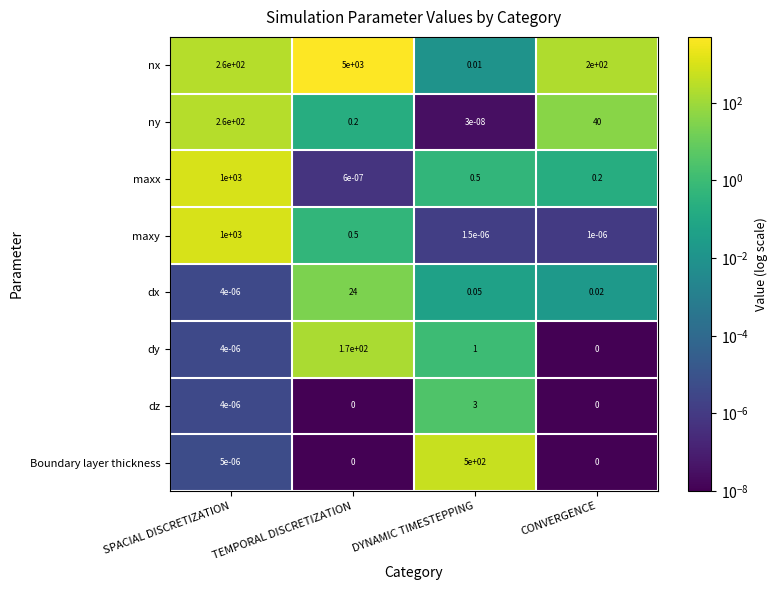

Which category has the highest value across all series?

TEMPORAL DISCRETIZATION